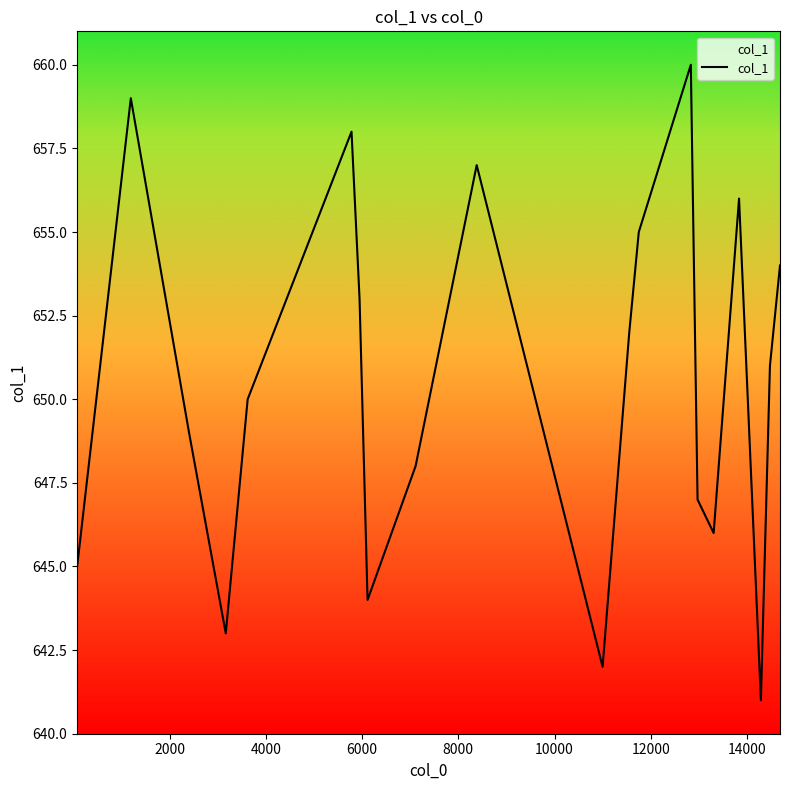

What is the difference between the maximum and minimum values?

19